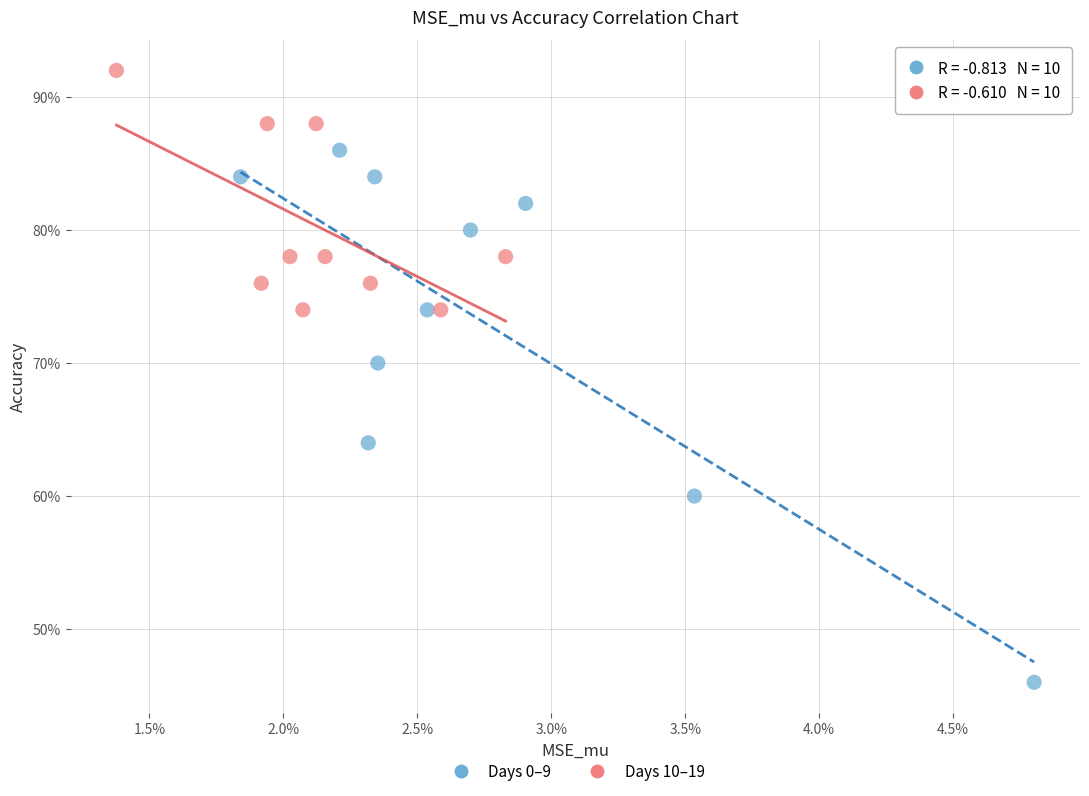

Which series contains the lowest Y value?

Days 0–9